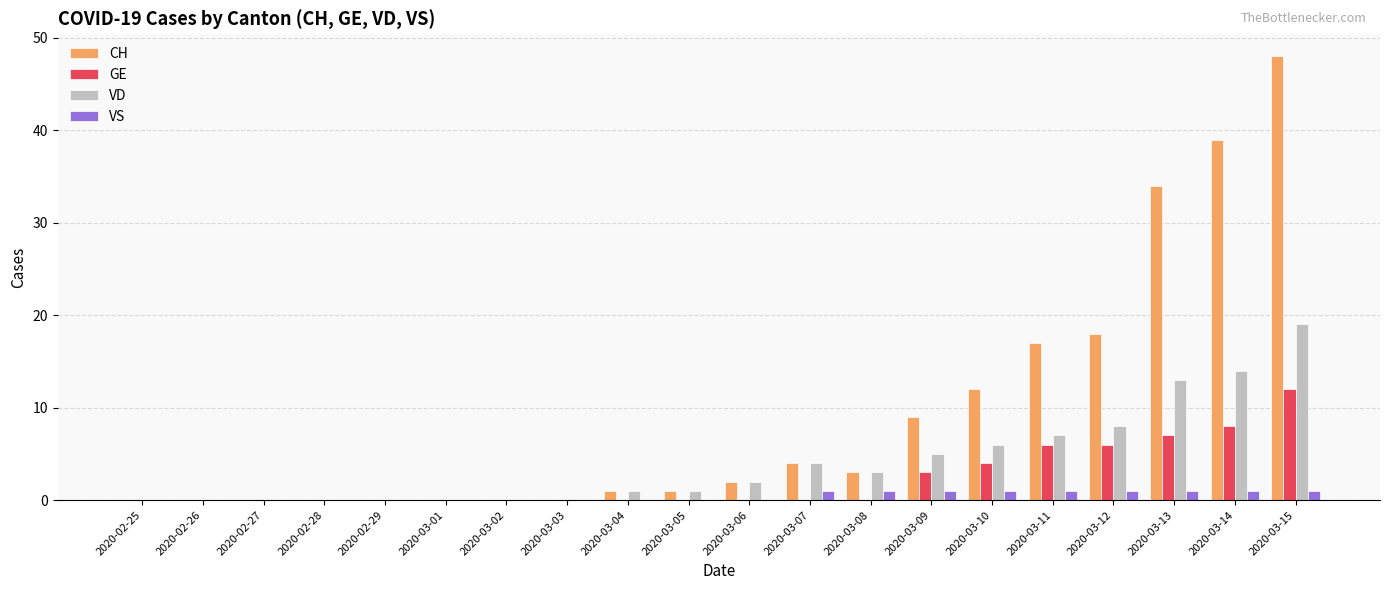

At which category is the sum across all series the highest?

2020-03-15